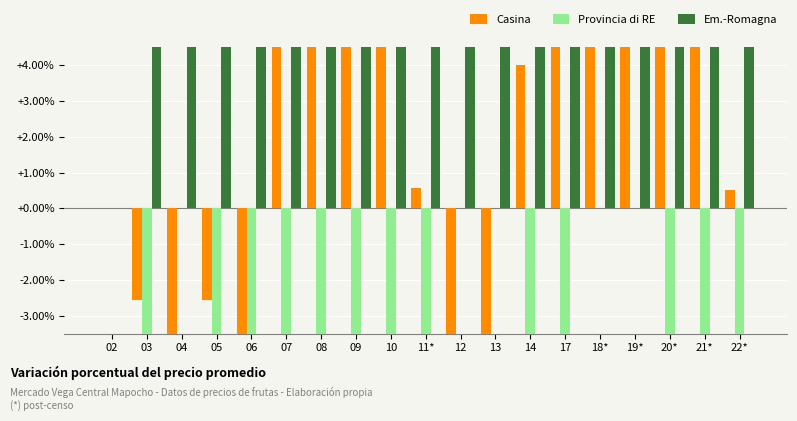

At which category is the sum across all series the highest?

21*